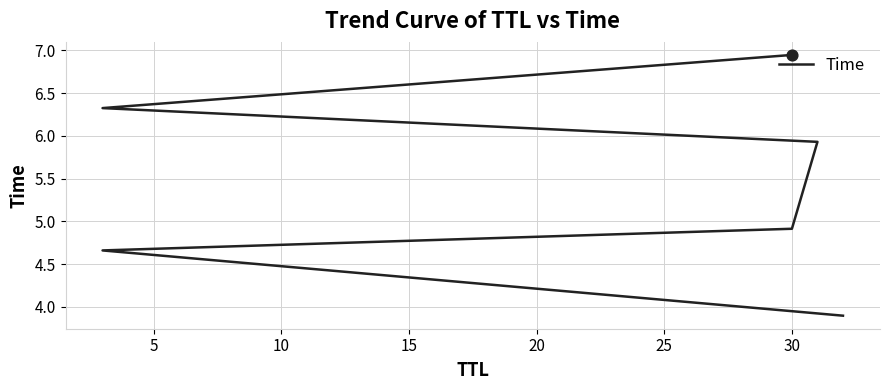

What is the change in value from 10 to 20?

+1.4